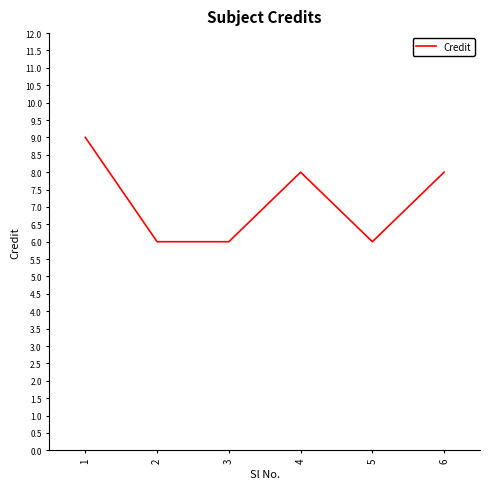

Is this an area chart (filled region under the line)?

No